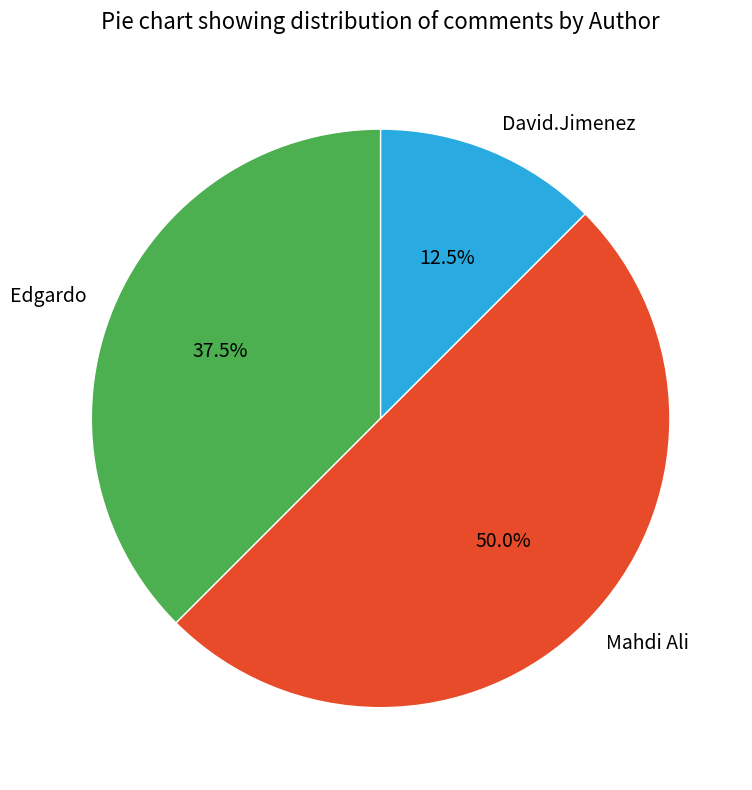

Which slice is the largest?

Mahdi Ali